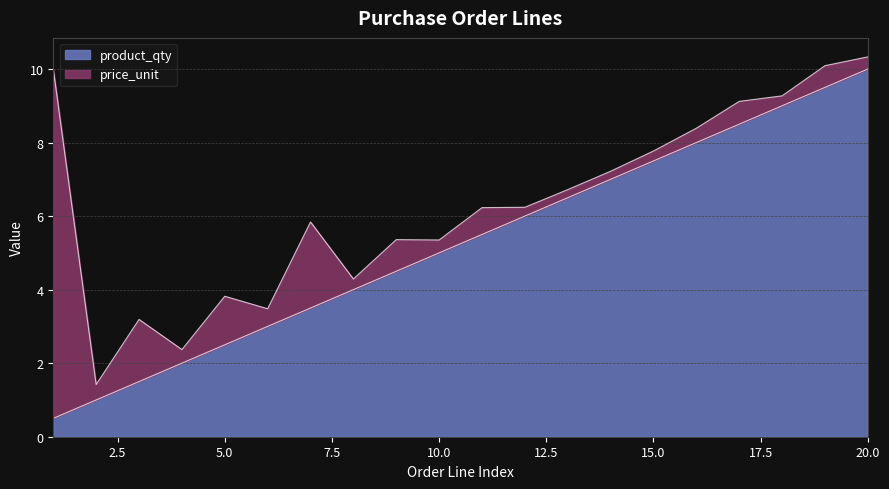

Reading left to right, what are all the values shown in this chart?

0.5	1.0	1.5	2.0	2.5	3.0	3.5	4.0	4.5	5.0	5.5	6.0	6.5	7.0	7.5	8.0	8.5	9.0	9.5	10.0